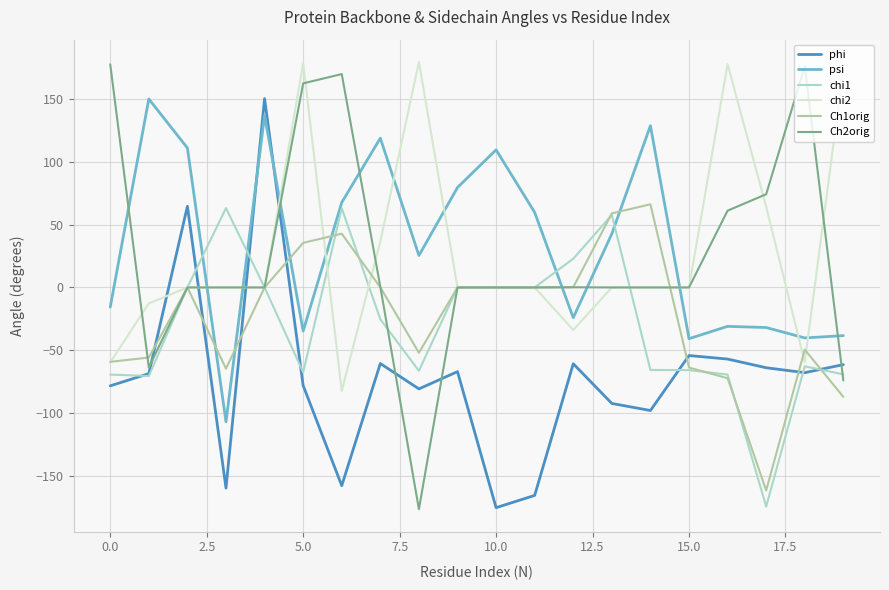

What is the average value of the Ch2orig series?

25.4